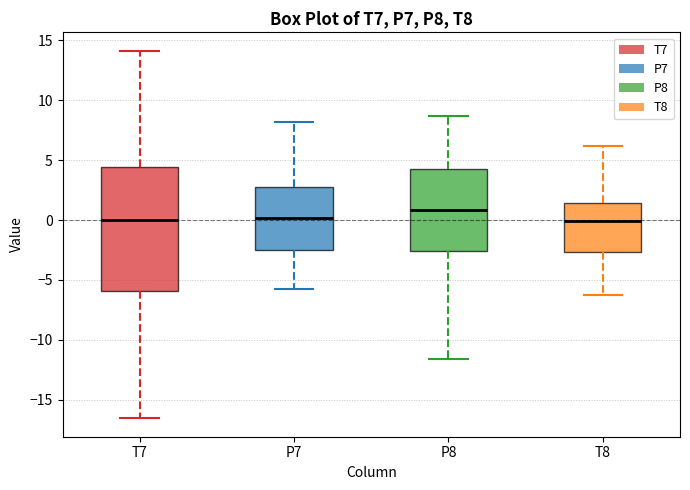

Which box is the tallest, from its lower edge to its upper edge?

T7